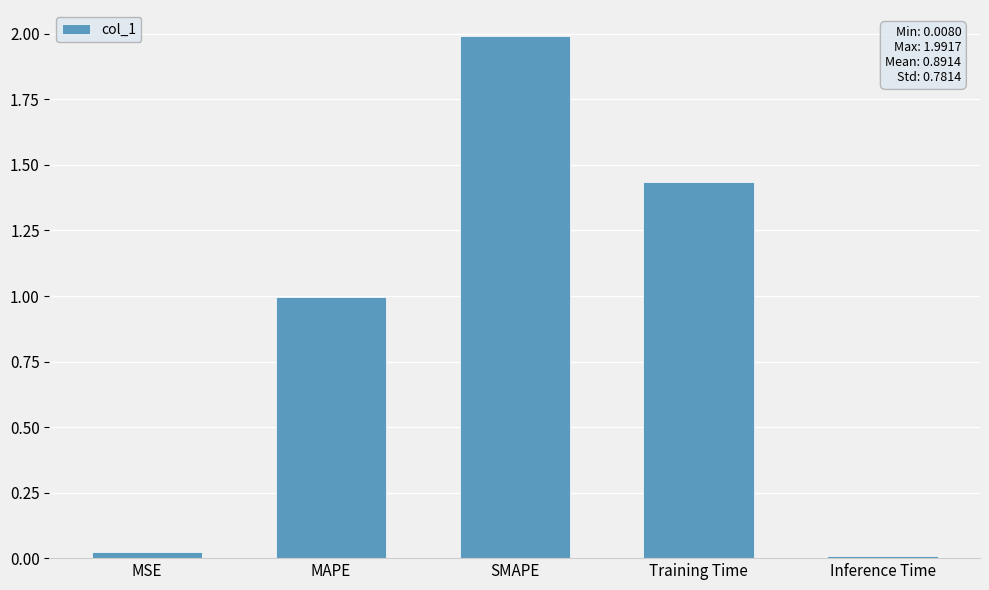

True or false: the data shows 2.7 at SMAPE.

False